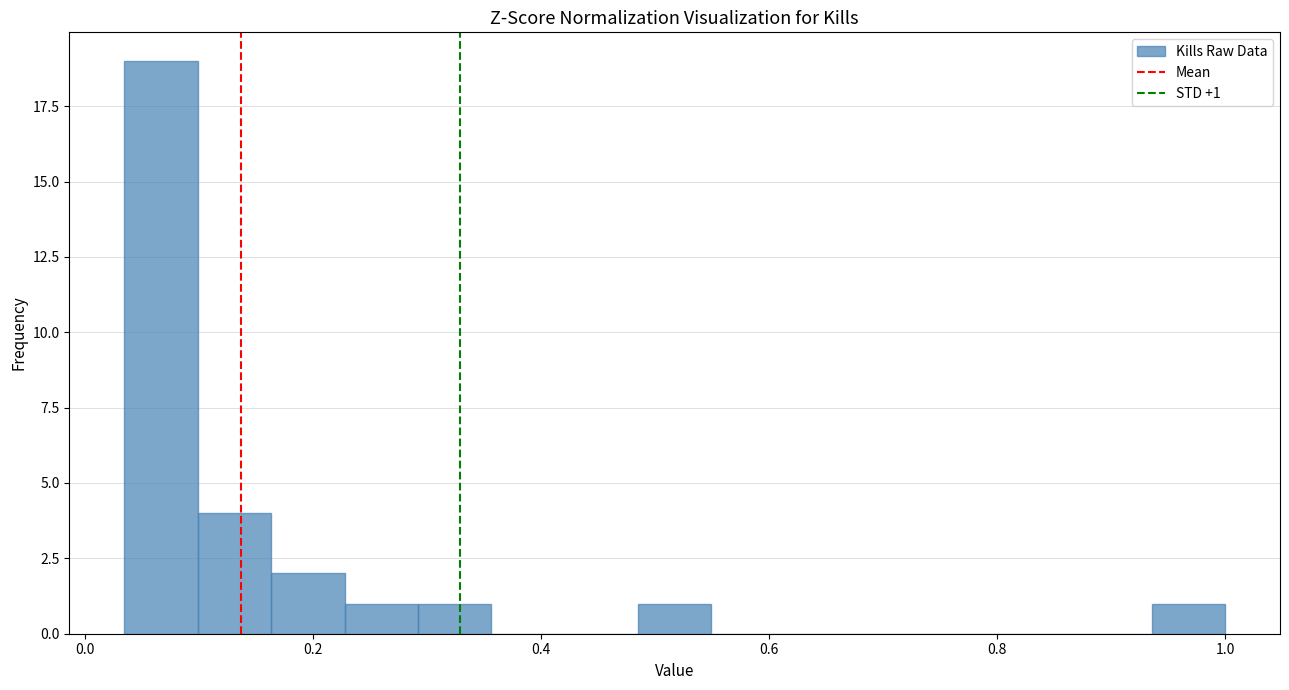

Around what value on the x-axis is the tallest bar? Give the approximate position of its centre, as read against the axis.

0.06